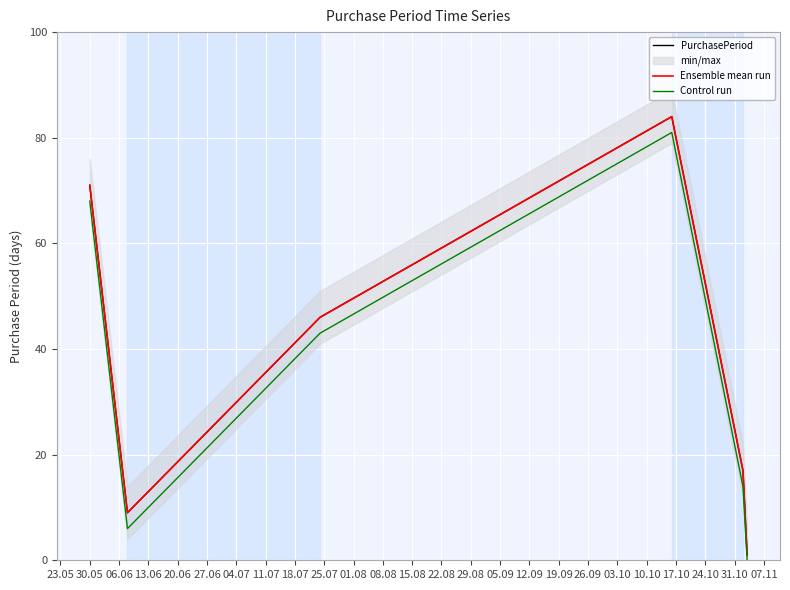

What is the difference between the highest and lowest values at 27.06?

1